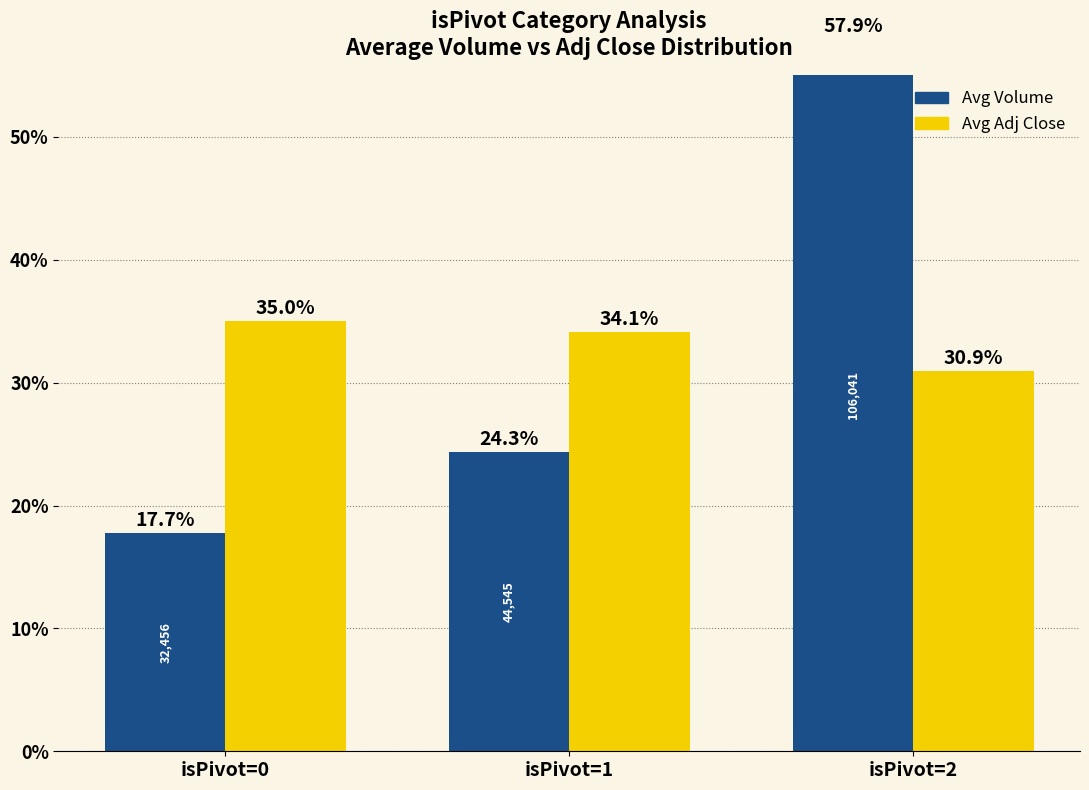

What is the average value of the Avg Volume series?

33.3